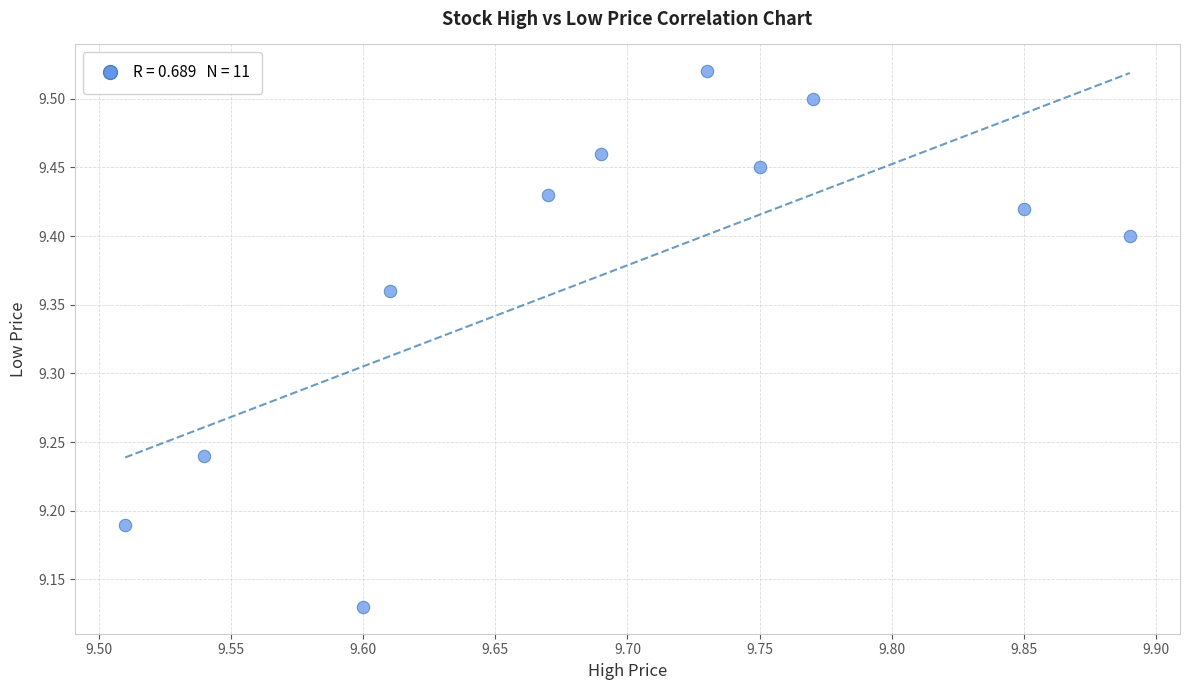

What is the average X value?

9.7